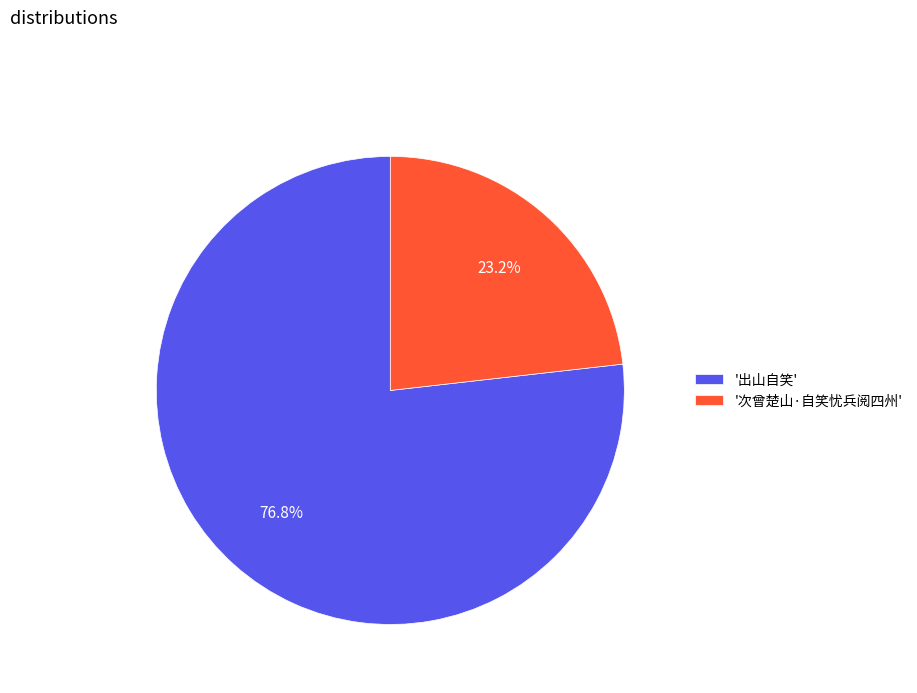

What is the majority slice?

'出山自笑'